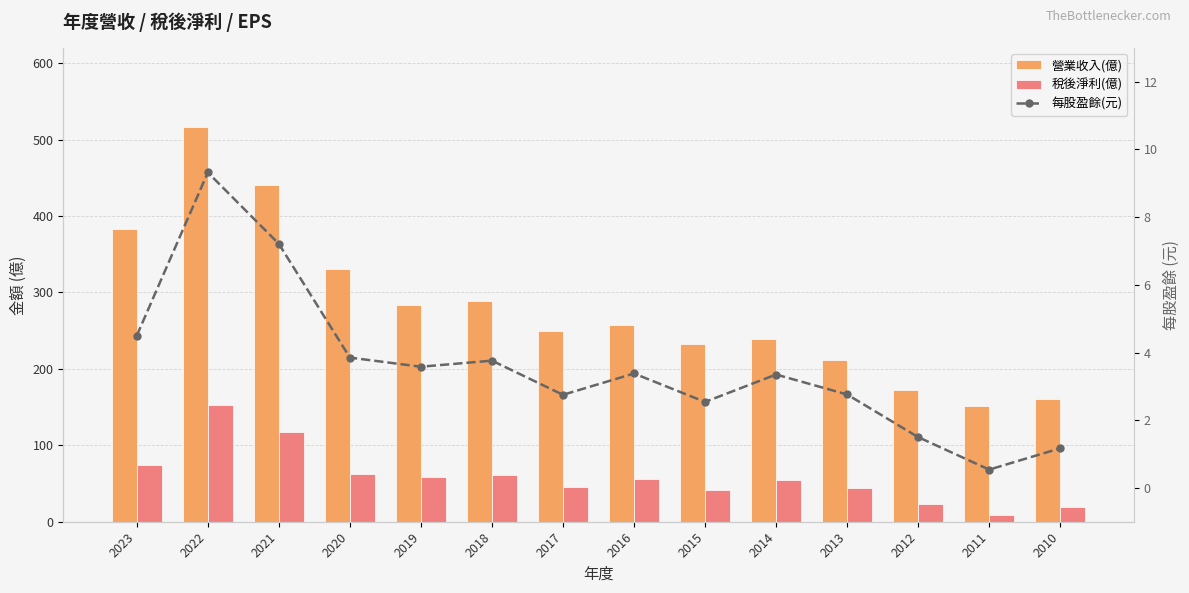

The 每股盈餘(元) series shows 4.4 at 2013. True or false?

False